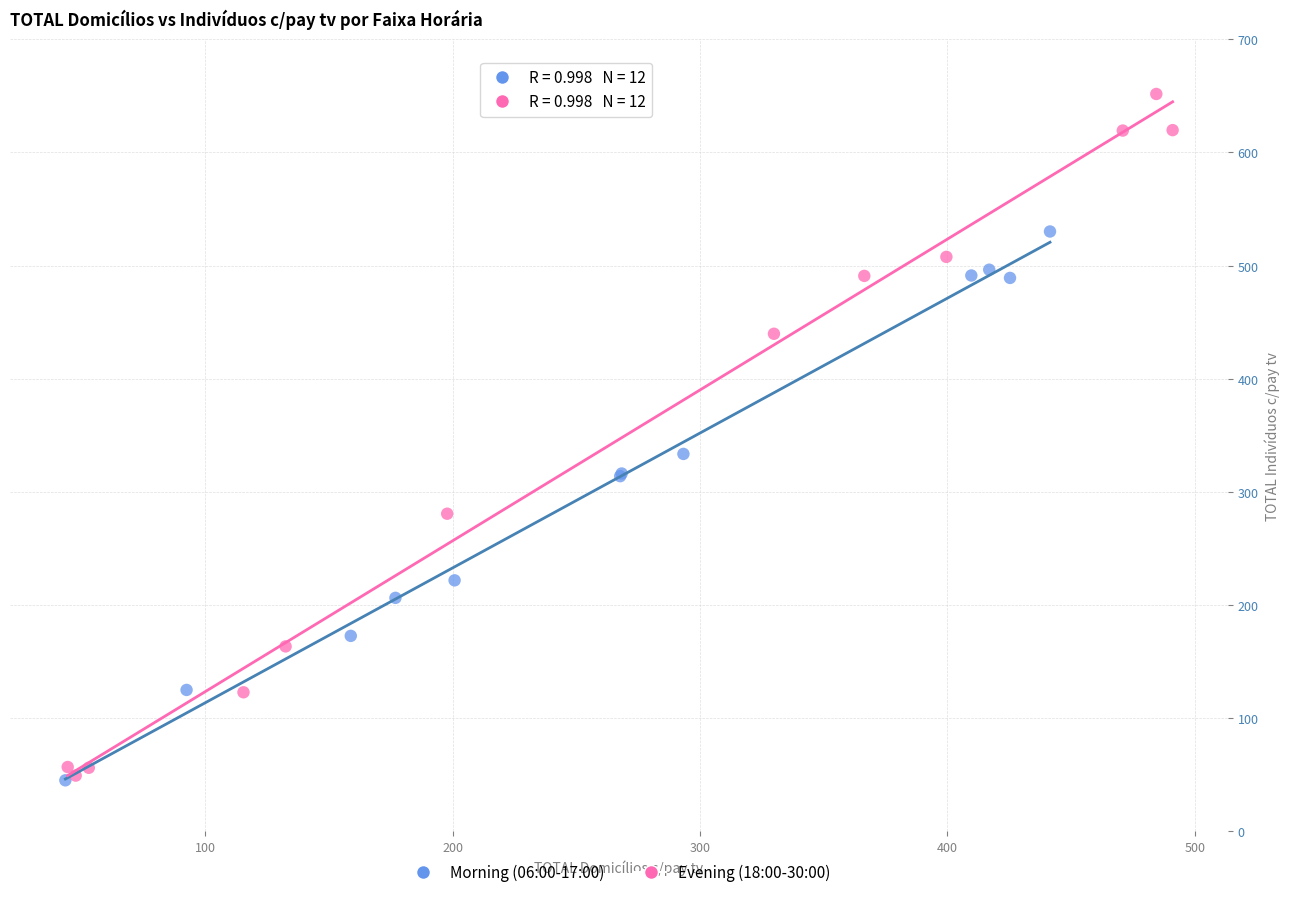

Which series has the widest spread of Y values?

Evening (18:00-30:00)